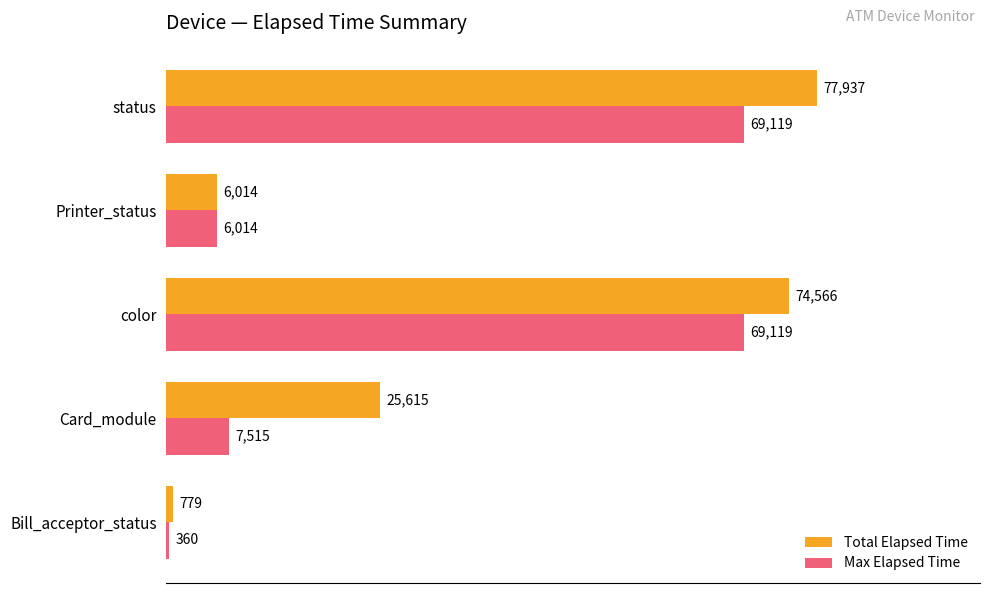

How many distinct data groups are displayed?

2